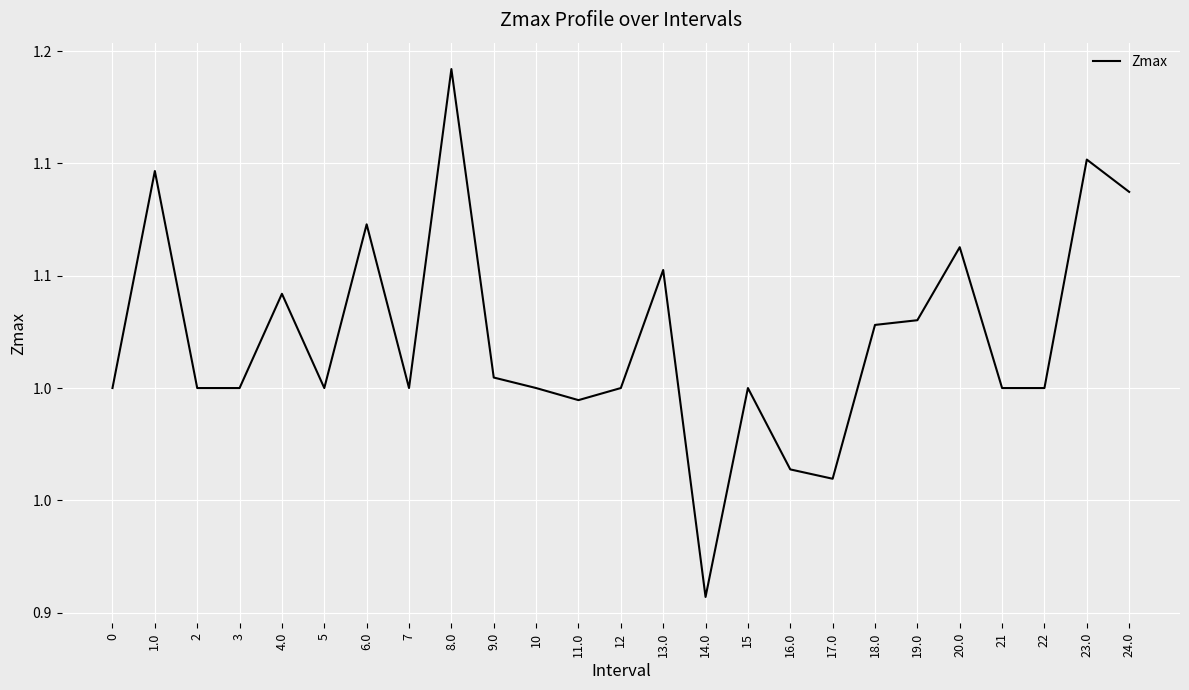

Does the chart have visible grid lines?

Yes